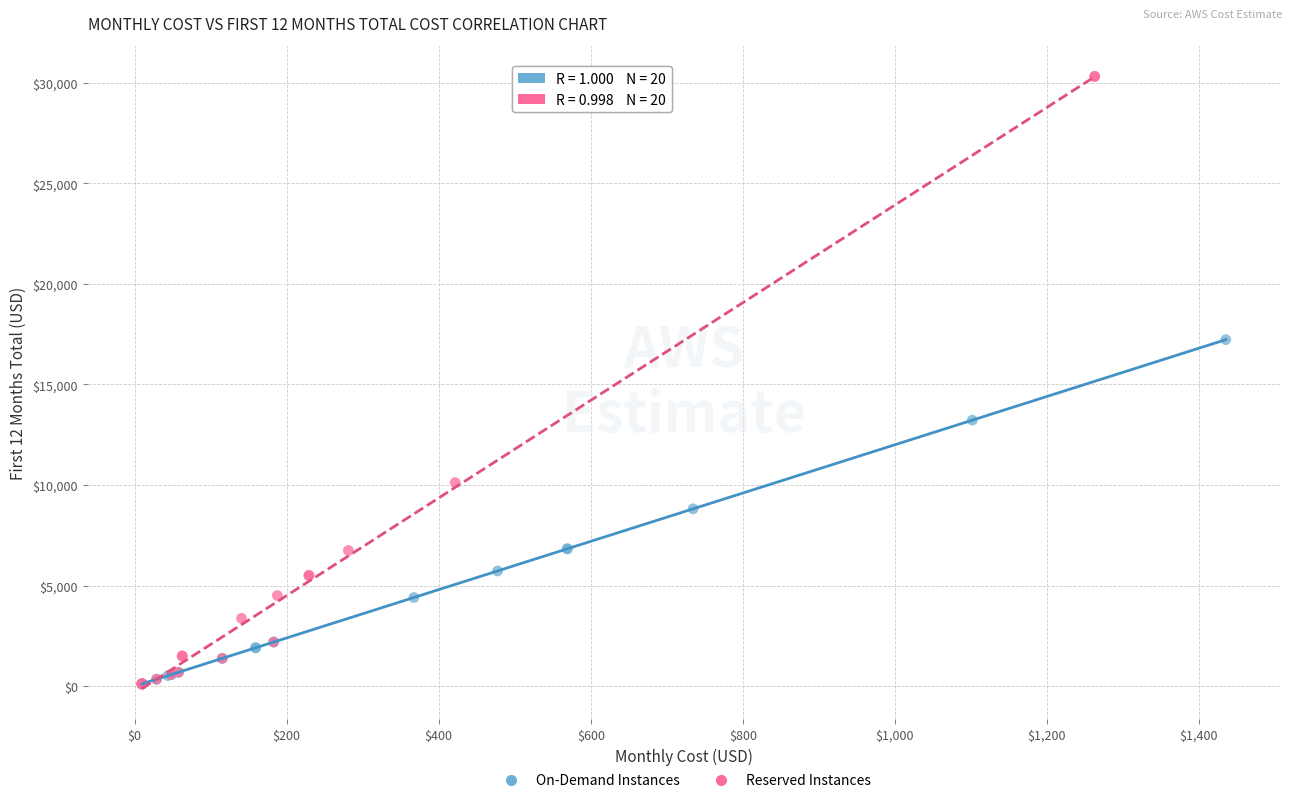

Which series contains the highest Y value?

Reserved Instances